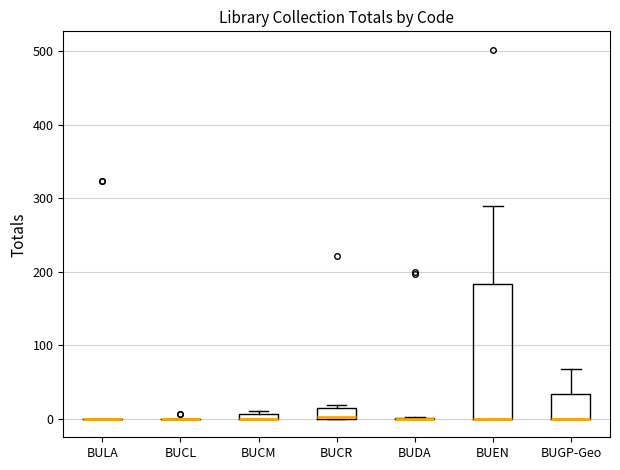

Comparing the boxes themselves (not the whiskers), which one is the tallest?

BUEN